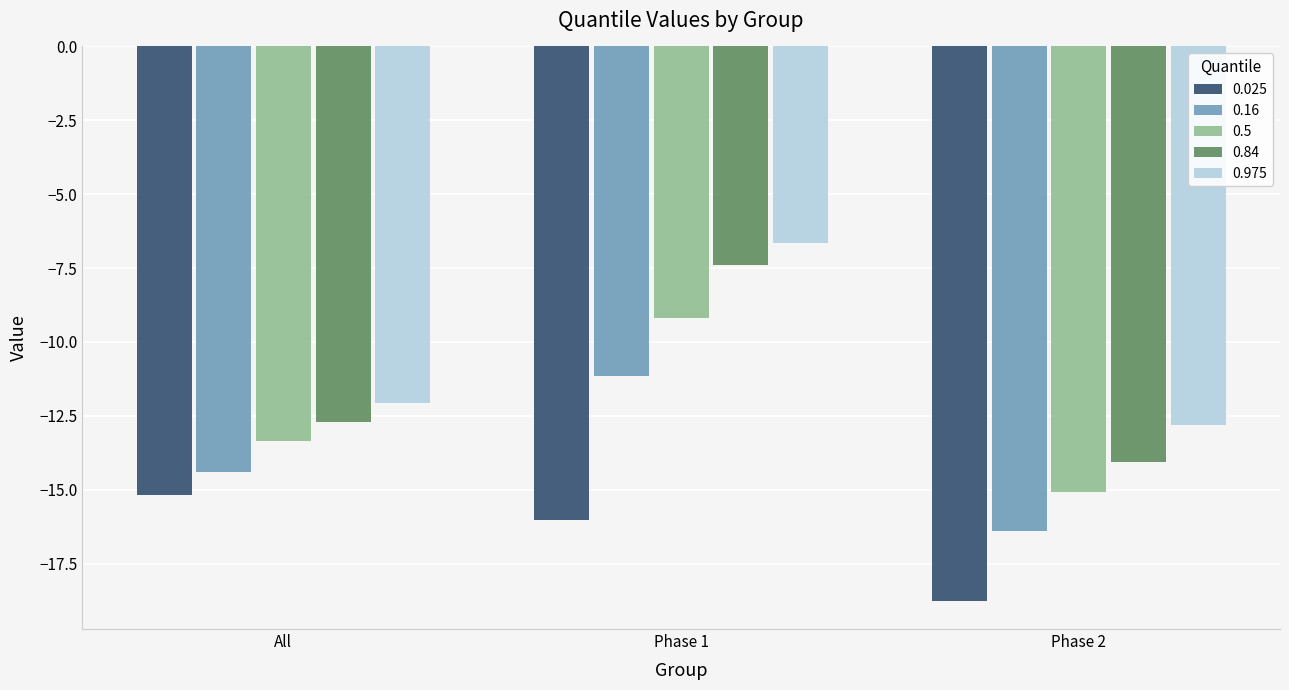

What is the difference between the maximum and second lowest values in the 0.5 series?

4.2